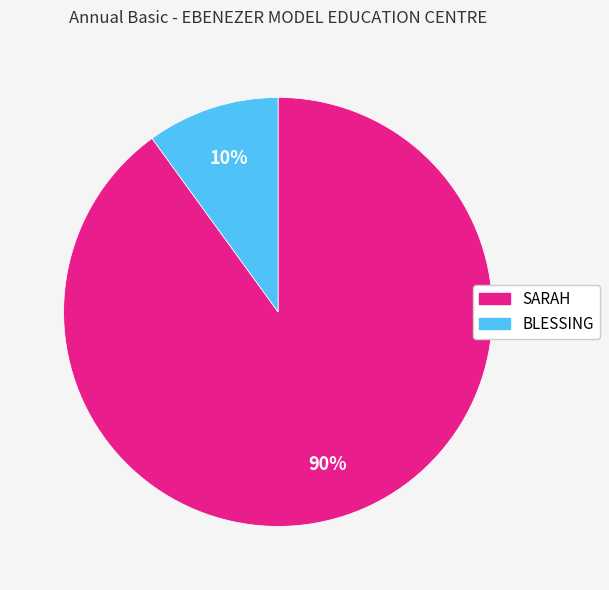

Is the sum of SARAH and BLESSING greater than half?

Yes